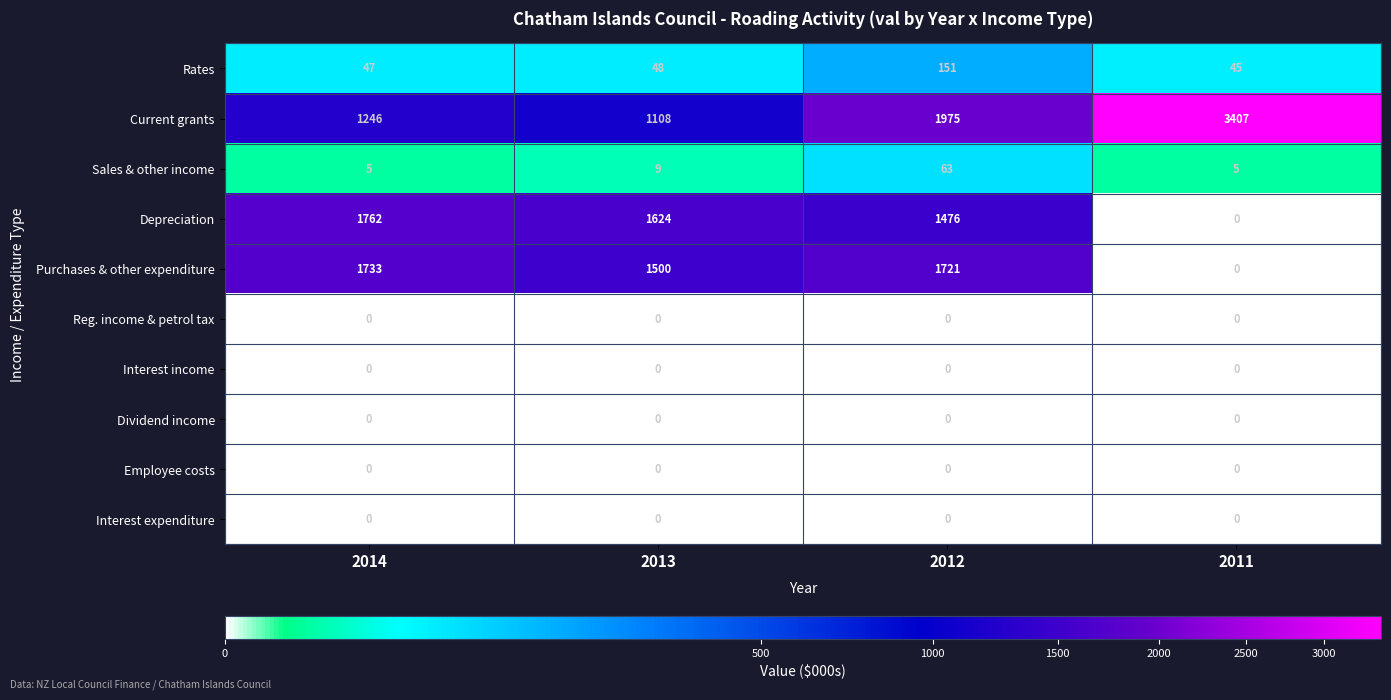

Which series changed the most between 2012 and 2011?

Purchases & other expenditure